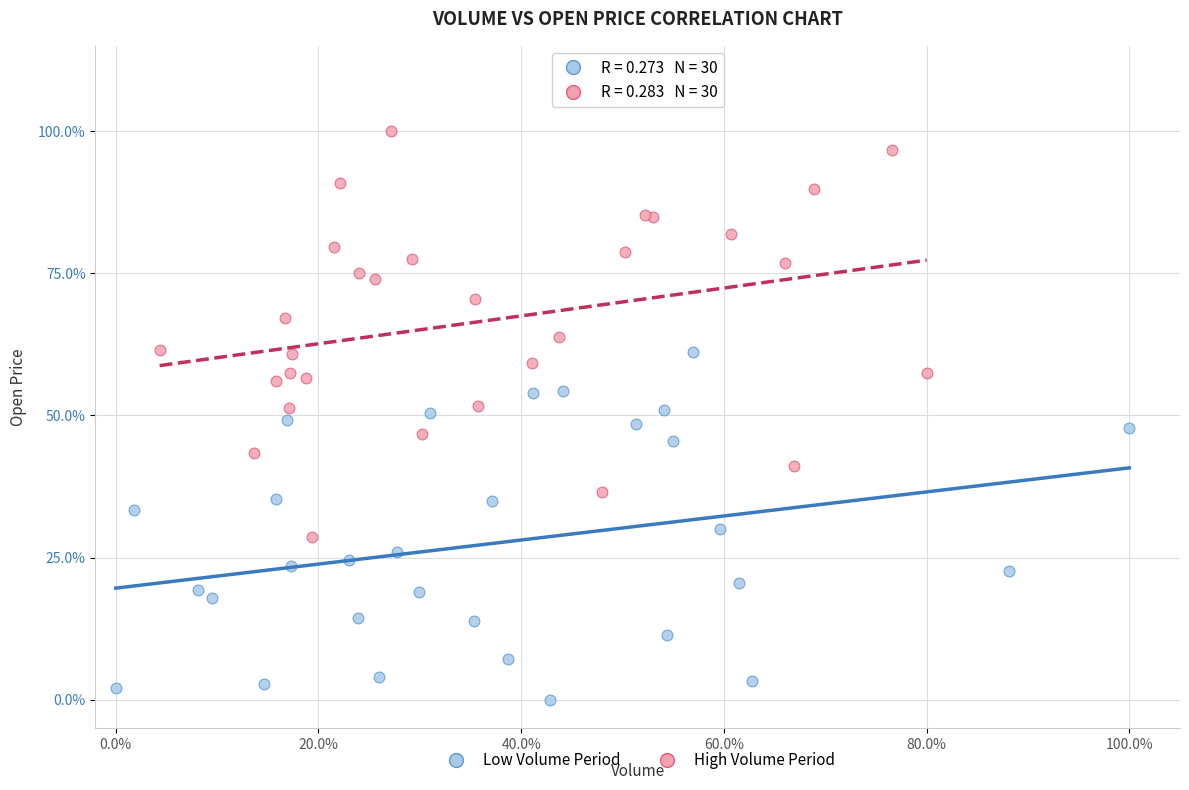

Which series reaches the minimum Y coordinate?

Low Volume Period